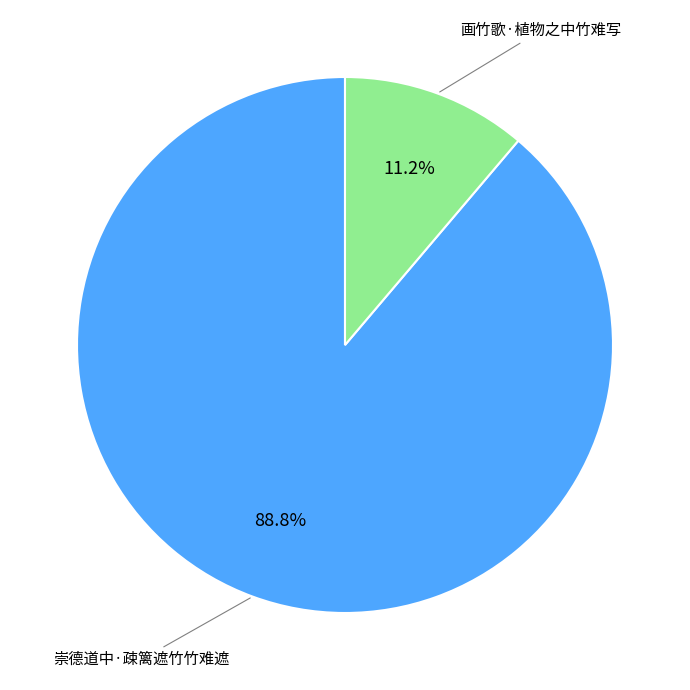

Does 画竹歌·植物之中竹难写 represent more than half of the total?

No